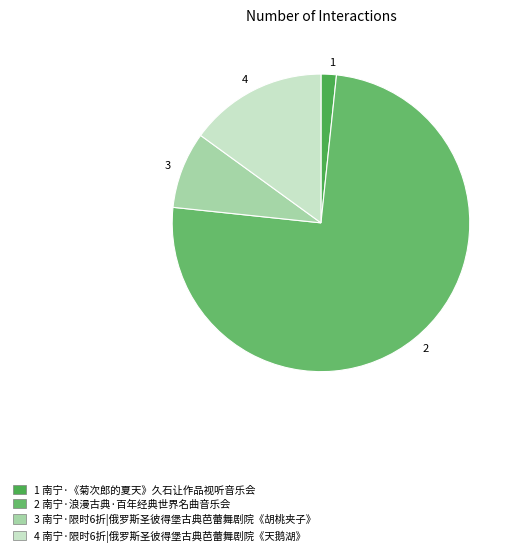

The 4 slice represents 21% of the pie. True or false?

False